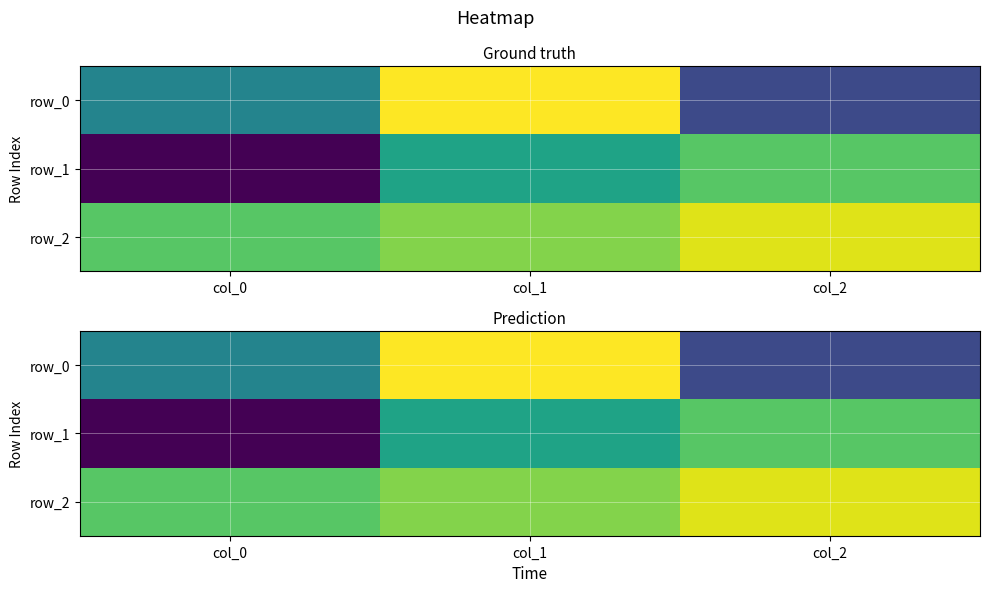

The row_2 series shows 0.4 at col_0. True or false?

True